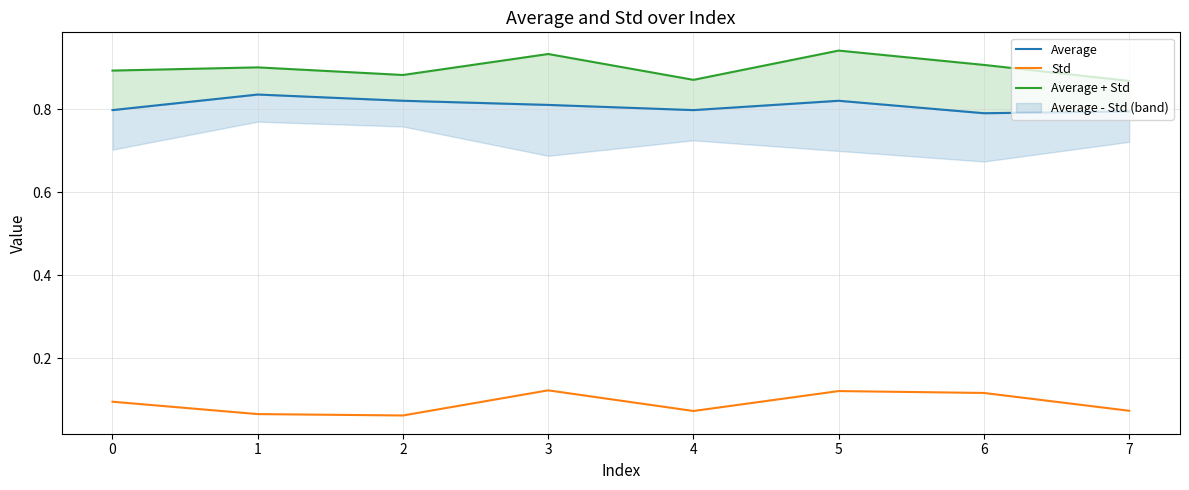

Where is Std nearest to the value 0?

2